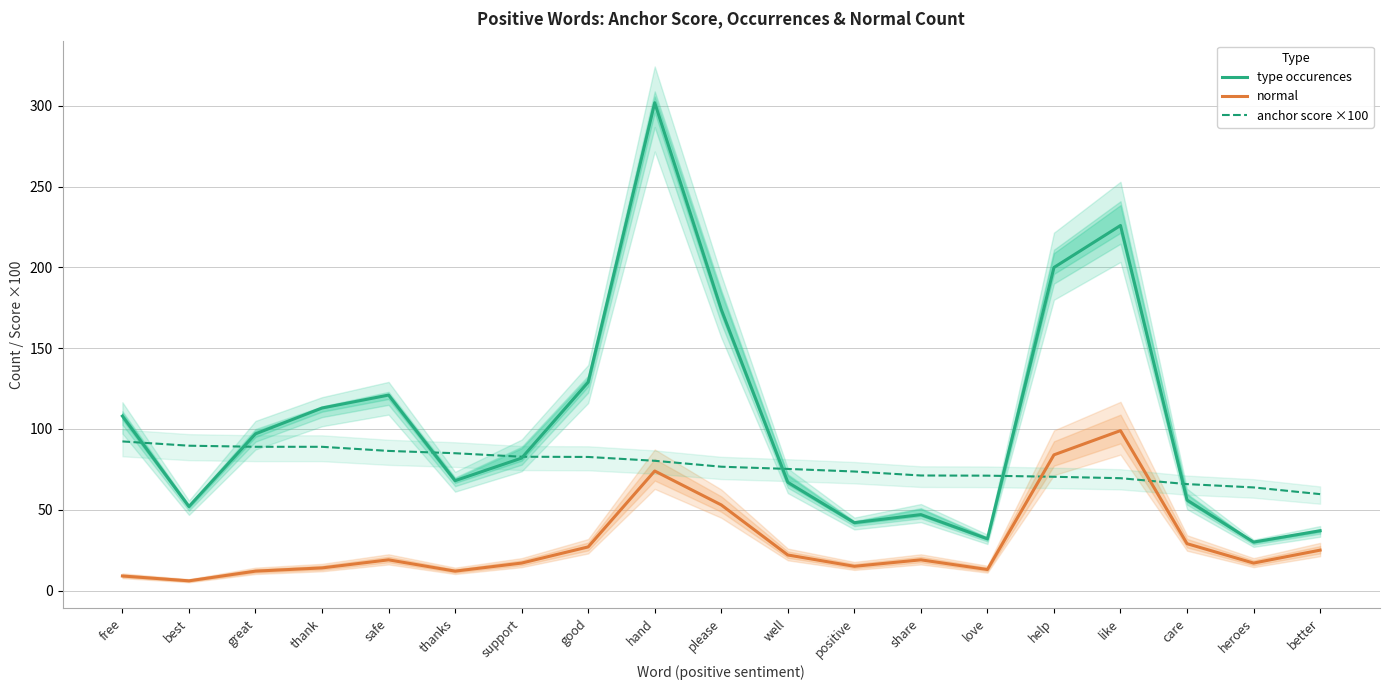

The anchor score ×100 series shows 70.4 at help. True or false?

True